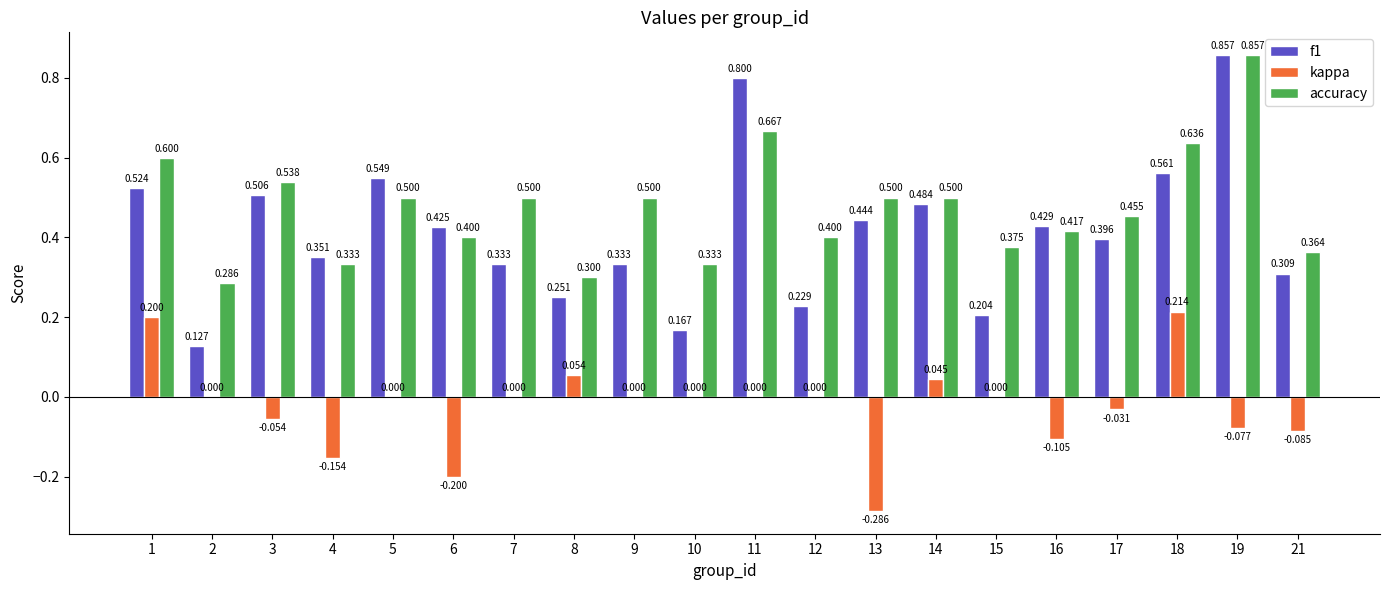

Which series has the largest range (max minus min)?

f1